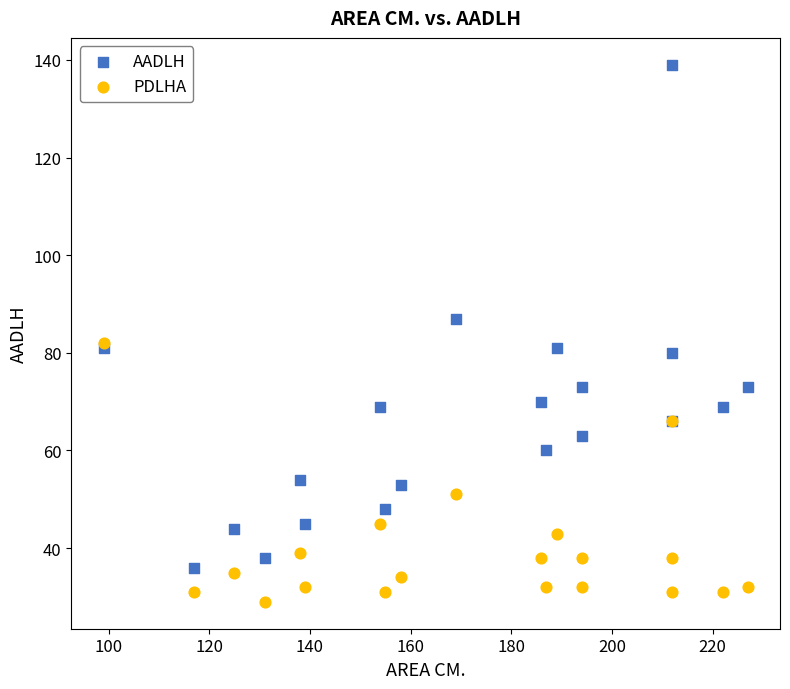

What are all the series names shown in the legend?

AADLH, PDLHA